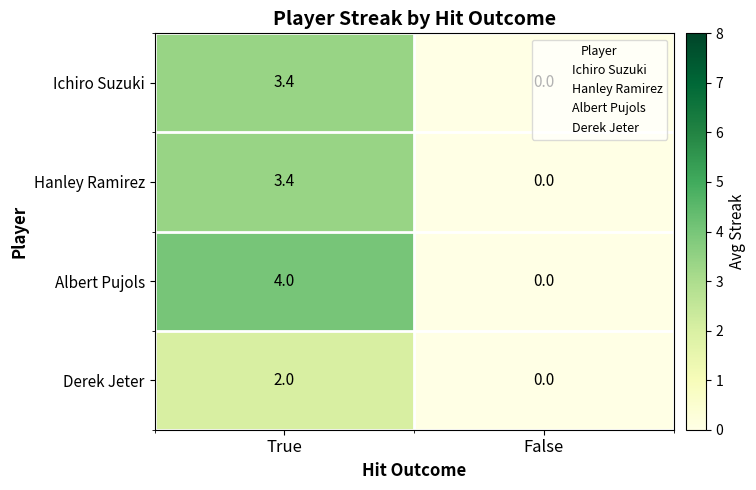

Which series has the widest spread of values?

Albert Pujols